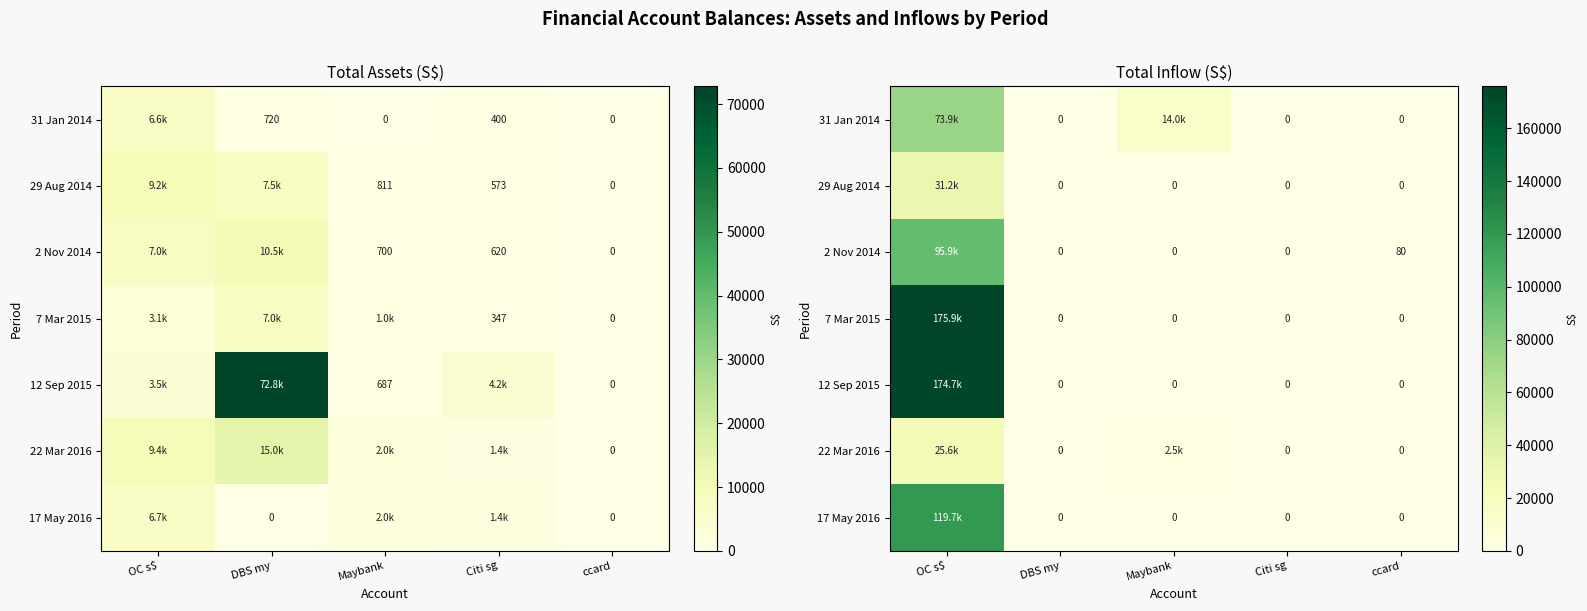

At how many categories does at least one series exceed 171470?

1